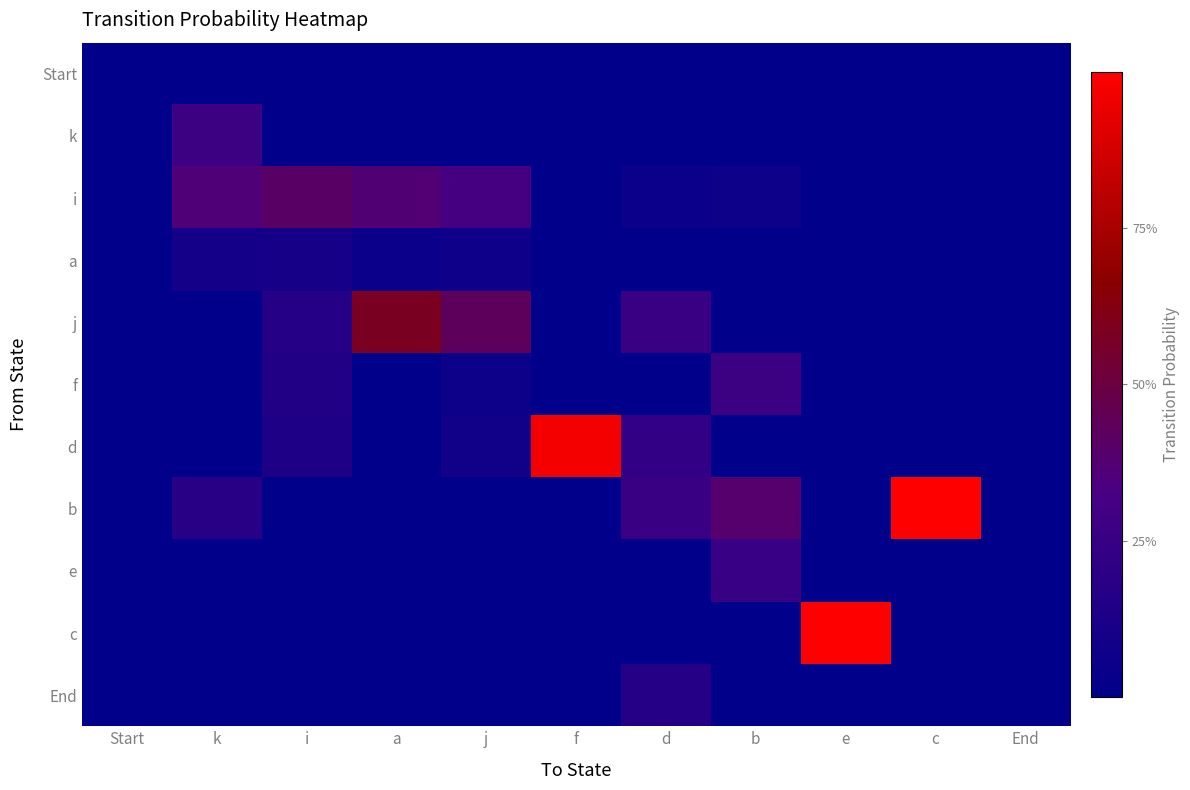

Reading left to right, list all the values displayed in this chart.

Start: Start=0.0	k=0.0	i=0.0	a=0.0	j=0.0	f=0.0	d=0.0	b=0.0	e=0.0	c=0.0	End=0.0
k: Start=0.0	k=0.3	i=0.0	a=0.0	j=0.0	f=0.0	d=0.0	b=0.0	e=0.0	c=0.0	End=0.0
i: Start=0.0	k=0.4	i=0.4	a=0.4	j=0.3	f=0.0	d=0.1	b=0.1	e=0.0	c=0.0	End=0.0
a: Start=0.0	k=0.1	i=0.1	a=0.1	j=0.1	f=0.0	d=0.0	b=0.0	e=0.0	c=0.0	End=0.0
j: Start=0.0	k=0.0	i=0.2	a=0.6	j=0.4	f=0.0	d=0.3	b=0.0	e=0.0	c=0.0	End=0.0
f: Start=0.0	k=0.0	i=0.1	a=0.0	j=0.1	f=0.0	d=0.0	b=0.3	e=0.0	c=0.0	End=0.0
d: Start=0.0	k=0.0	i=0.1	a=0.0	j=0.1	f=1.0	d=0.2	b=0.0	e=0.0	c=0.0	End=0.0
b: Start=0.0	k=0.2	i=0.0	a=0.0	j=0.0	f=0.0	d=0.3	b=0.4	e=0.0	c=1.0	End=0.0
e: Start=0.0	k=0.0	i=0.0	a=0.0	j=0.0	f=0.0	d=0.0	b=0.2	e=0.0	c=0.0	End=0.0
c: Start=0.0	k=0.0	i=0.0	a=0.0	j=0.0	f=0.0	d=0.0	b=0.0	e=1.0	c=0.0	End=0.0
End: Start=0.0	k=0.0	i=0.0	a=0.0	j=0.0	f=0.0	d=0.2	b=0.0	e=0.0	c=0.0	End=0.0